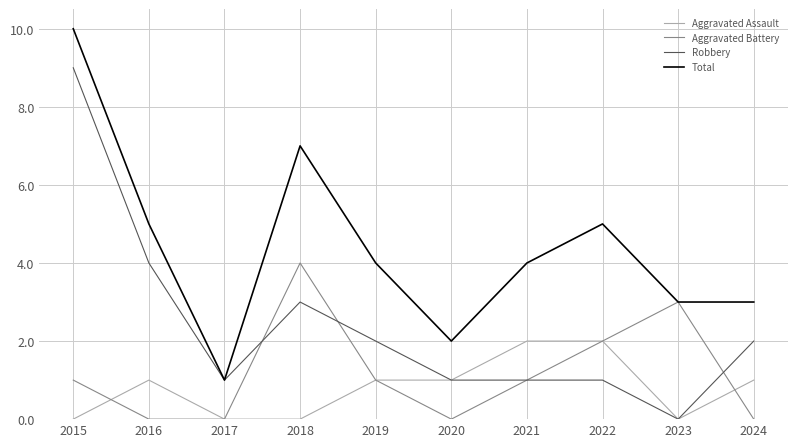

At which label does Robbery reach its minimum?

2023